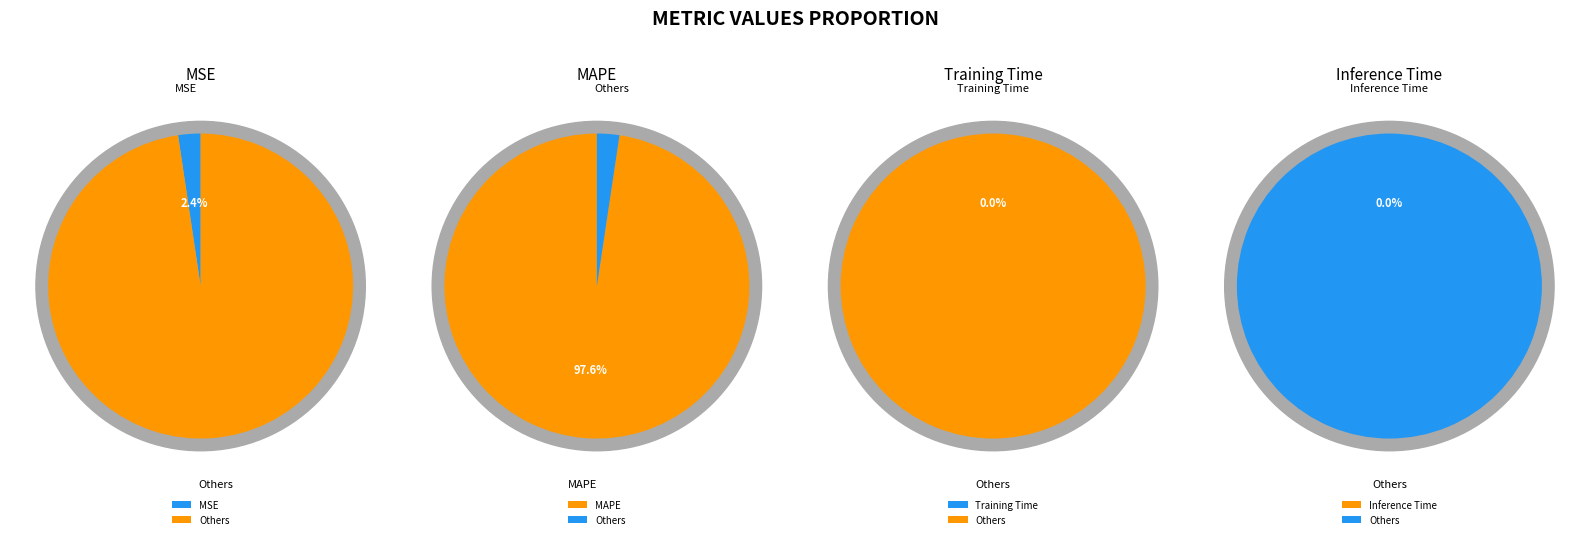

To the nearest percent, what portion does MAPE represent?

98%